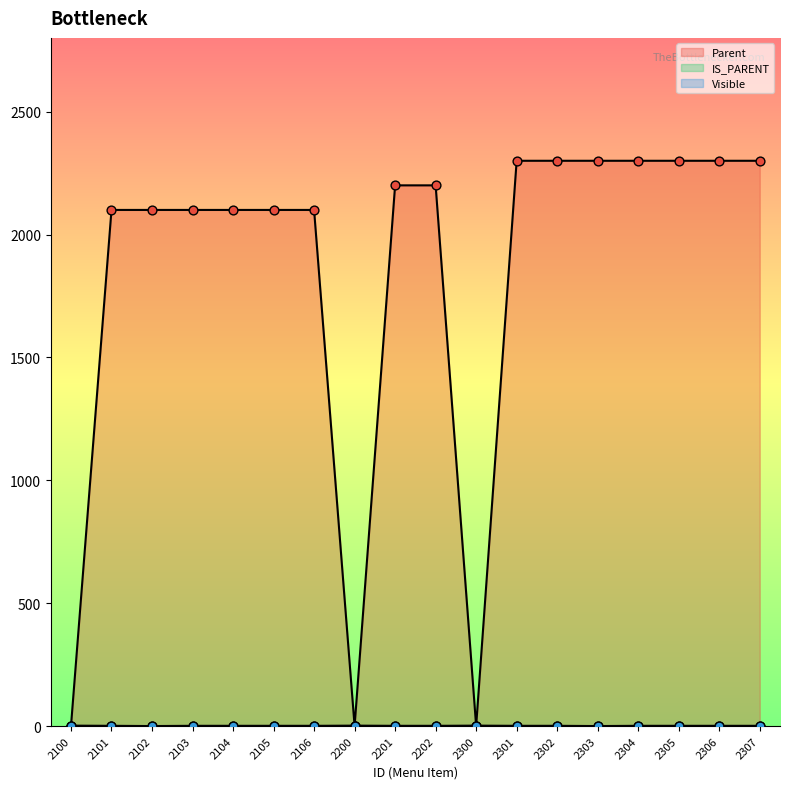

At how many categories does at least one series exceed 1717?

15